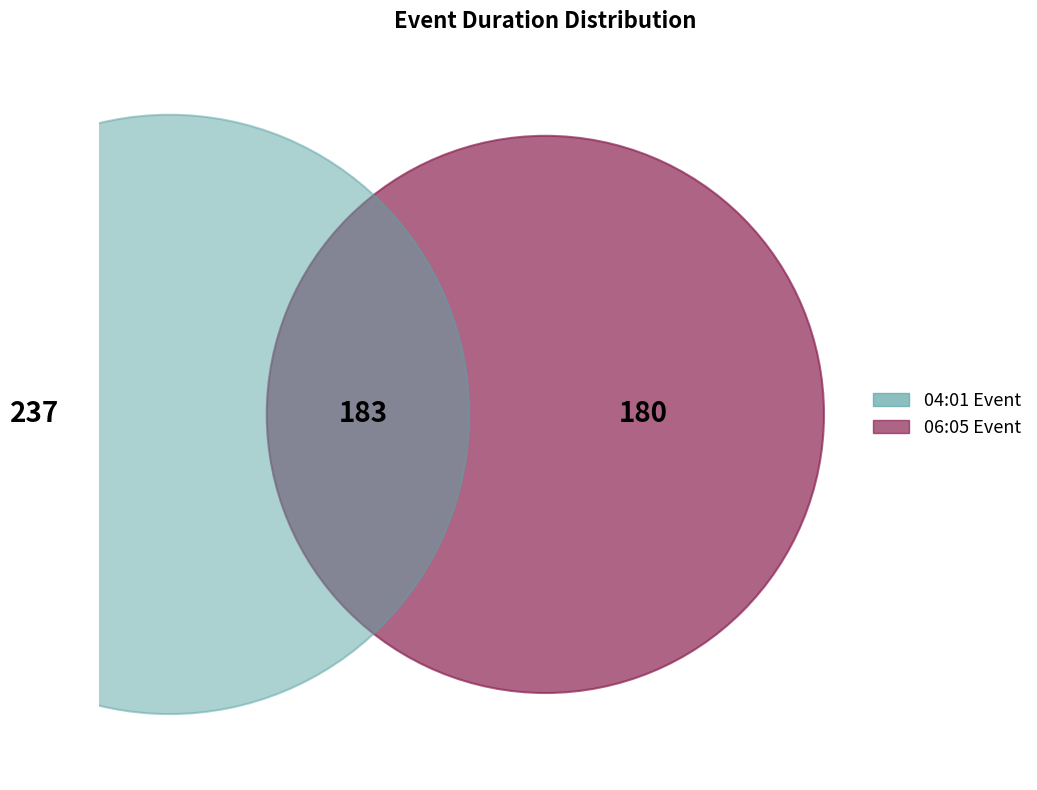

How many segments does this pie chart have?

3